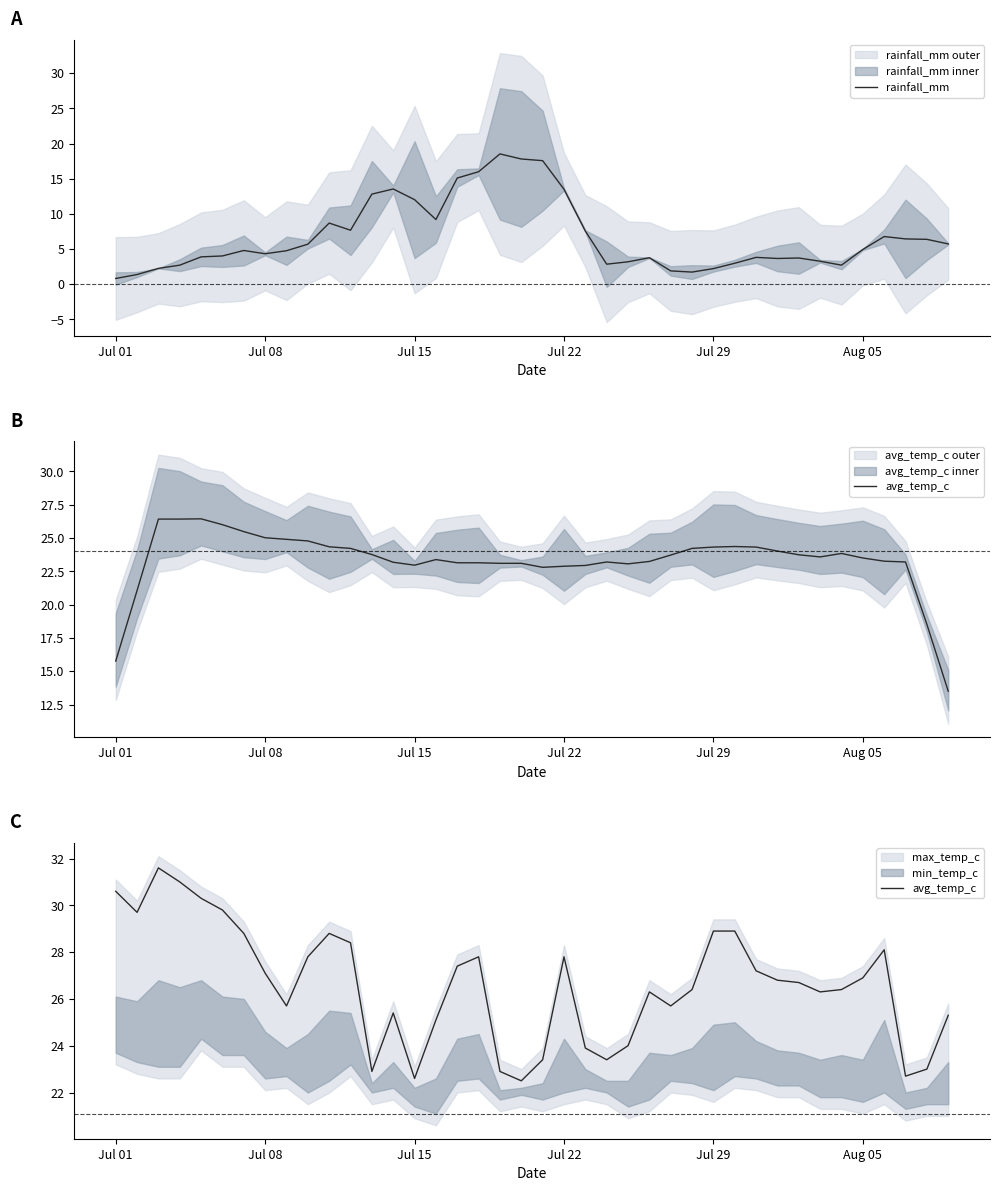

The rainfall_mm series shows 12.0 at Jul 15. True or false?

True